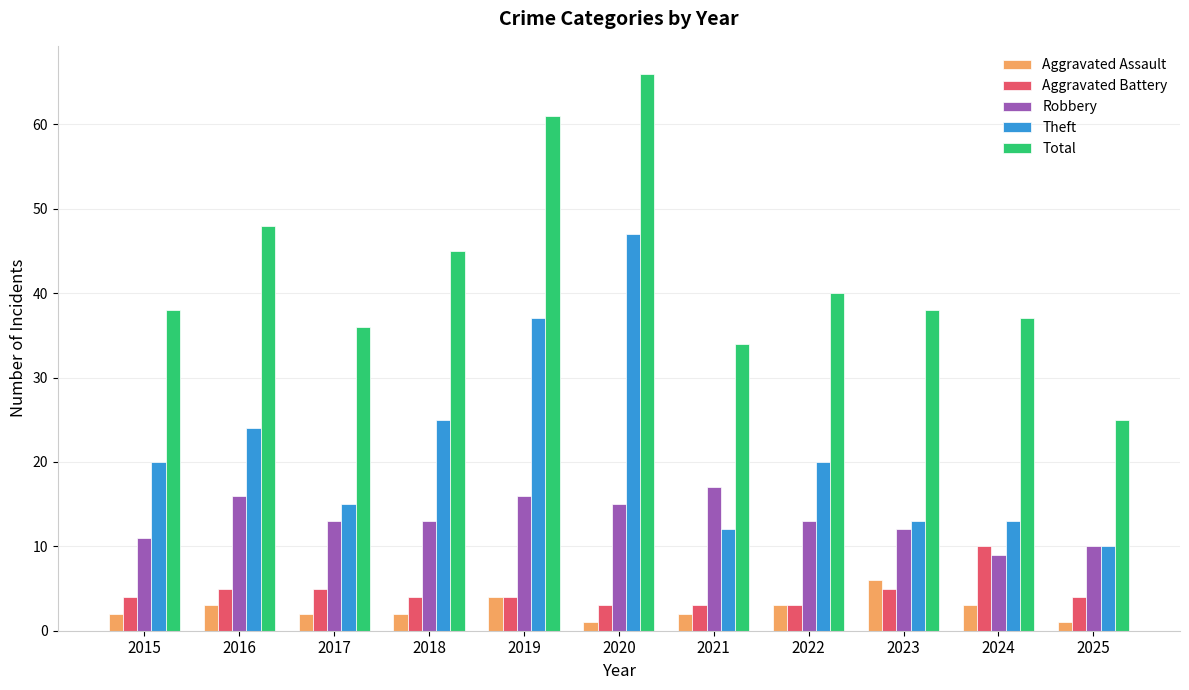

At which label does Aggravated Assault reach its peak?

2023